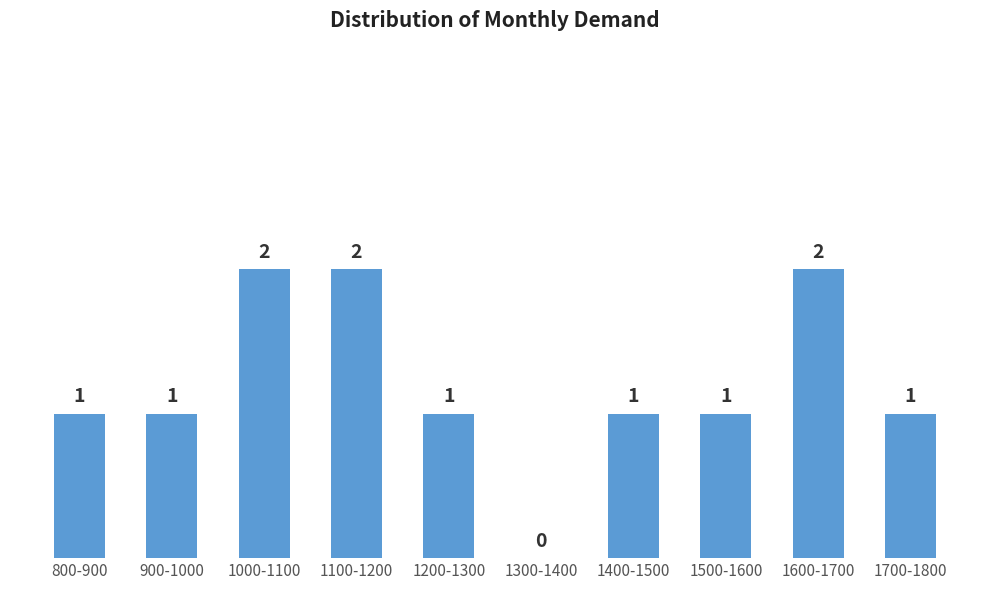

Reading right to left, what are all the values shown in this chart?

1700-1800=1	1600-1700=2	1500-1600=1	1400-1500=1	1300-1400=0	1200-1300=1	1100-1200=2	1000-1100=2	900-1000=1	800-900=1